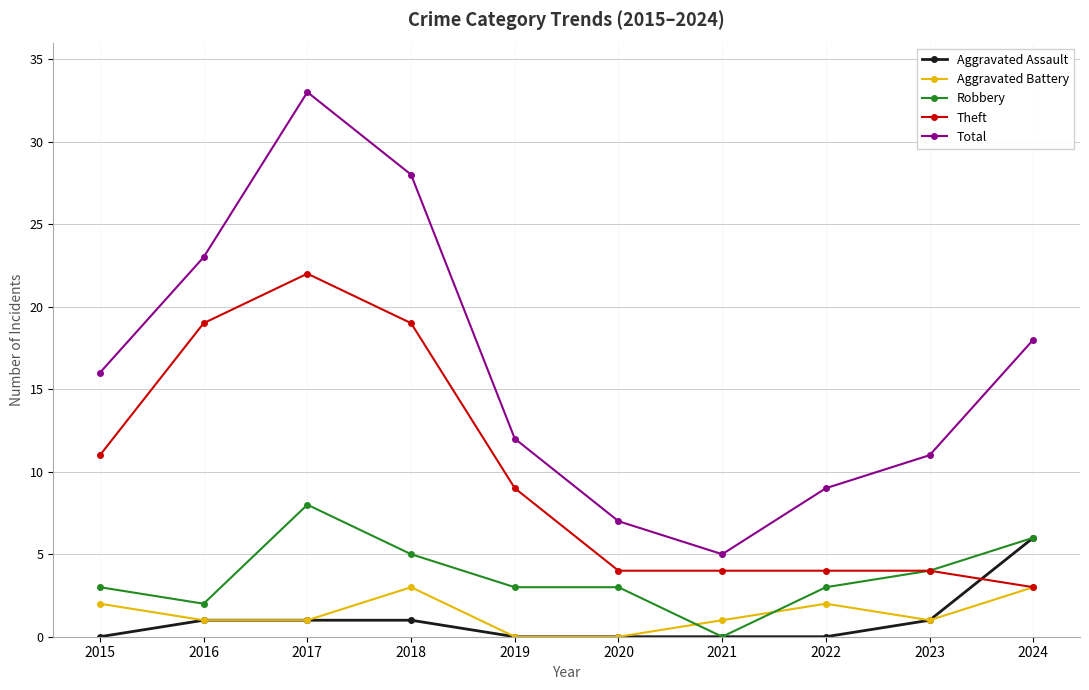

What is the spread (max minus min) of values at 2021?

5